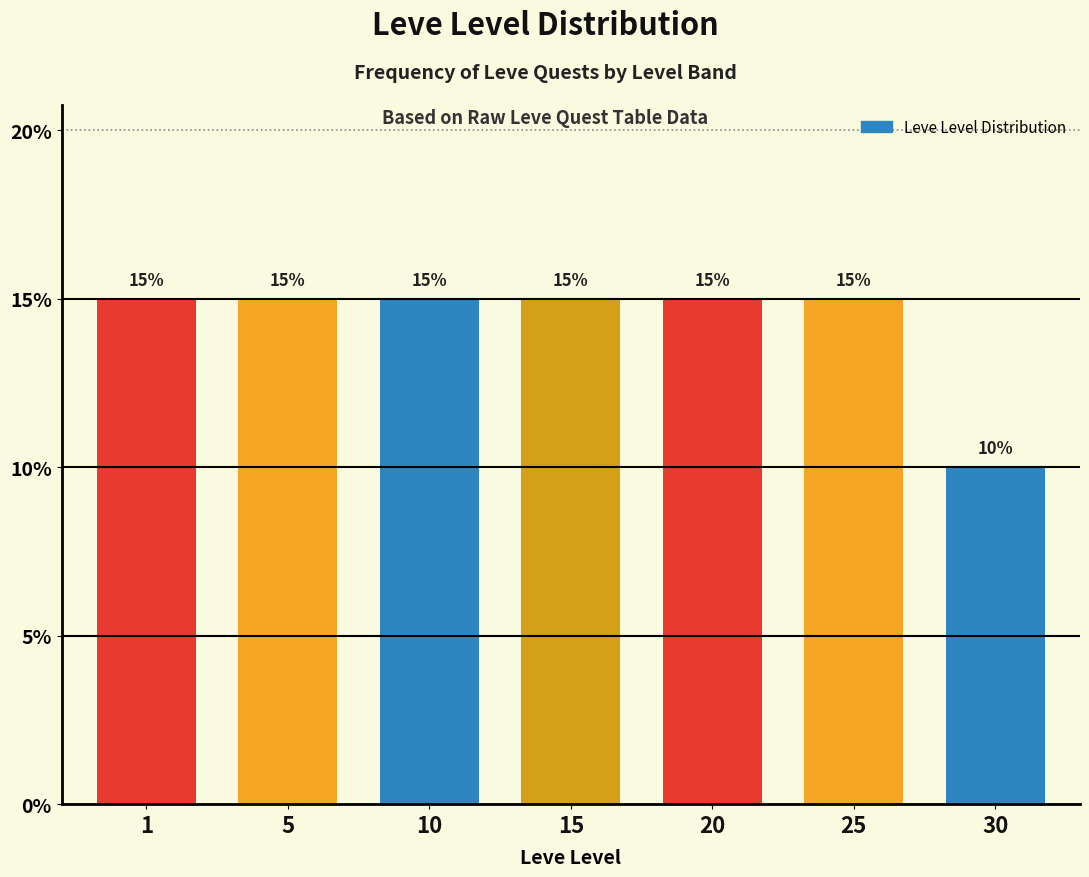

Reading left to right, what are all the values shown in this chart?

15	15	15	15	15	15	10